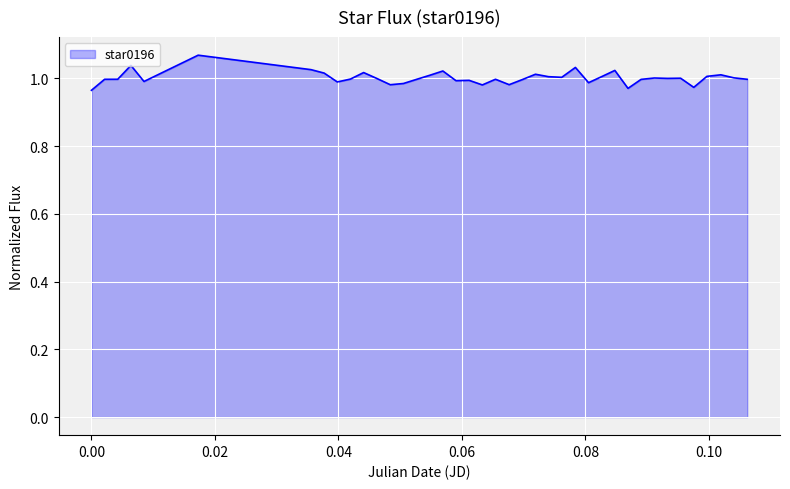

How many points are lower than both their immediate neighbors (excluding endpoints)?

11